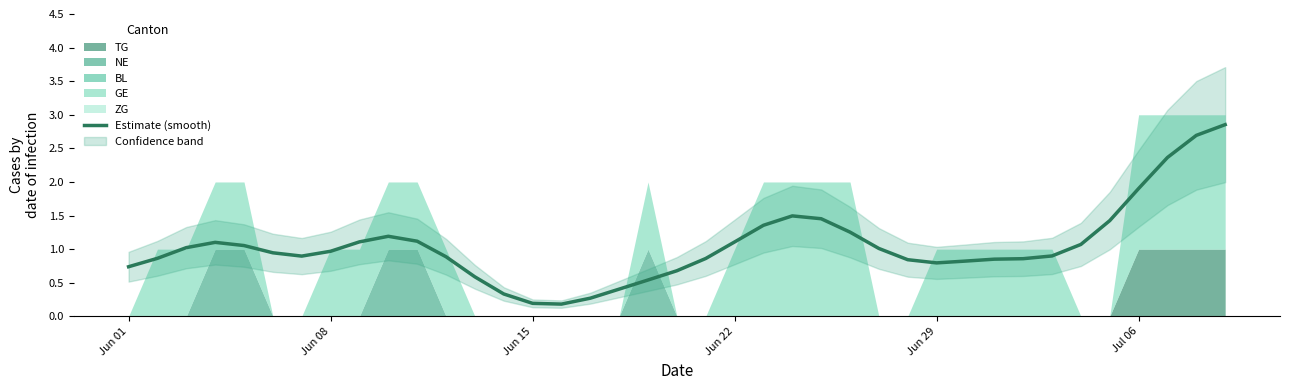

Does the chart display data point markers on the line(s)?

No